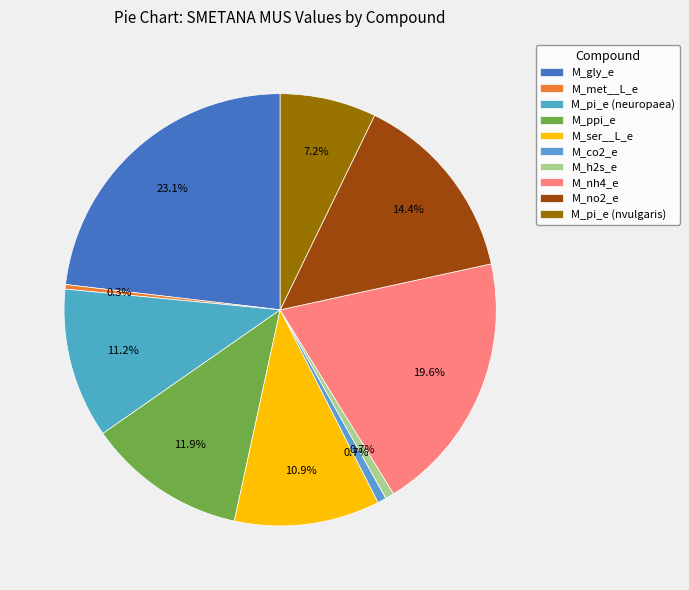

How much of the chart is everything except M_pi_e (neuropaea)?

88.8%